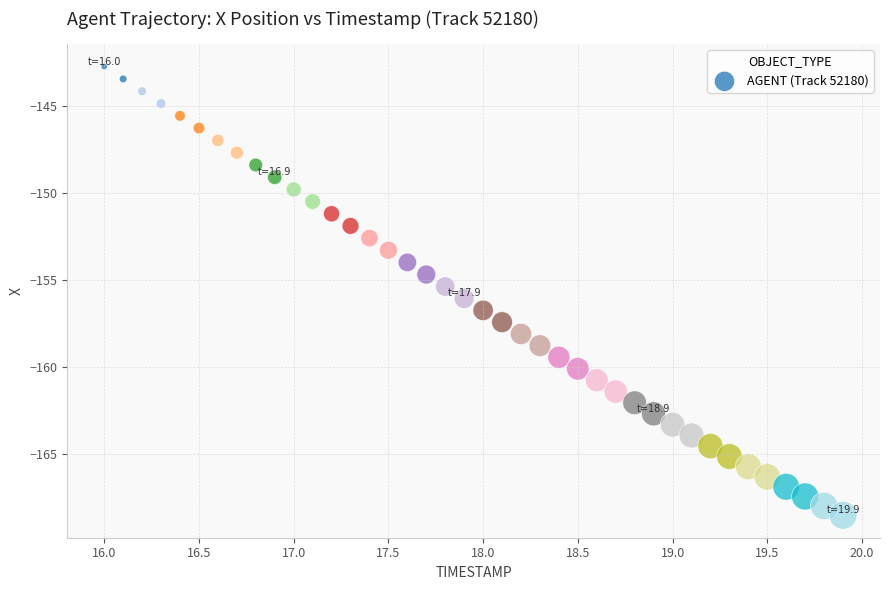

What is the range of Y values (max minus min)?

25.8